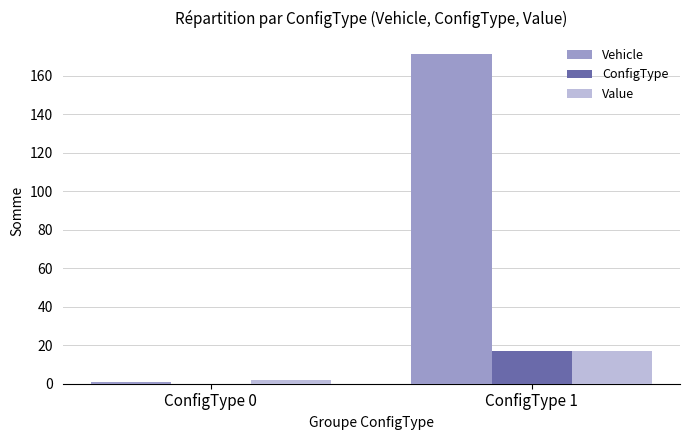

At which label does Value reach its peak?

ConfigType 1